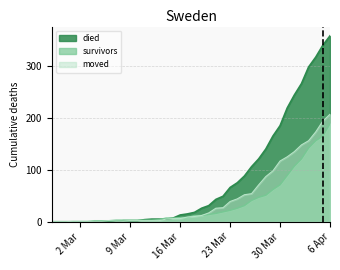

What is the value of the moved point at the 29th from the left?

54